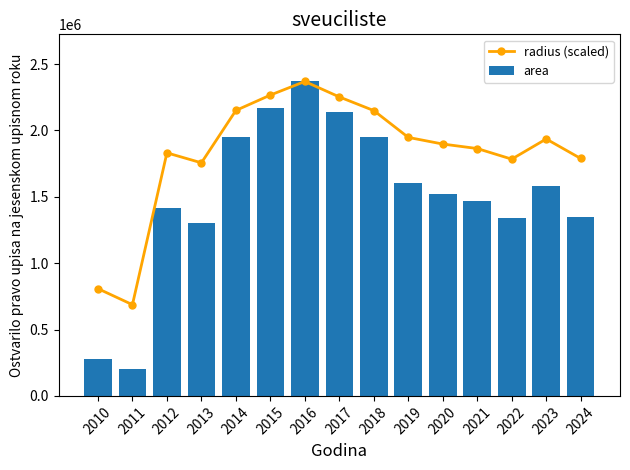

Reading left to right, what are all the values shown in this chart?

radius (scaled): 808014.1	687218.7	1831191.3	1756079.8	2150577.7	2266545.1	2368750.0	2252457.9	2149544.8	1947552.6	1897498.4	1863646.9	1783683.6	1935734.1	1788656.7
area: 275625.0	199375.0	1415625.0	1301875.0	1952500.0	2168750.0	2368750.0	2141875.0	1950625.0	1601250.0	1520000.0	1466250.0	1343125.0	1581875.0	1350625.0